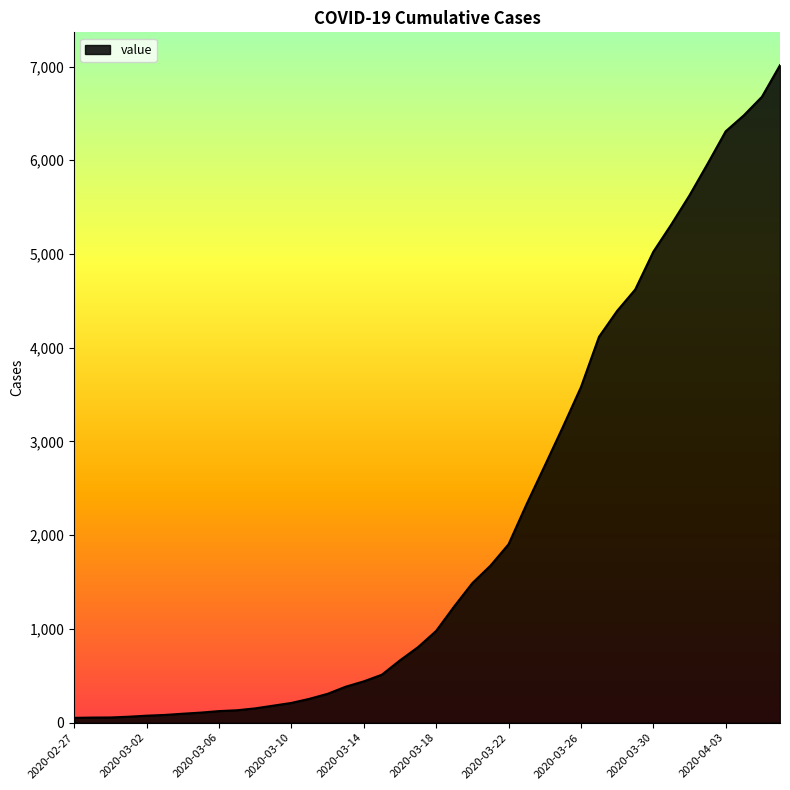

What is the difference between the maximum and minimum values?

6962